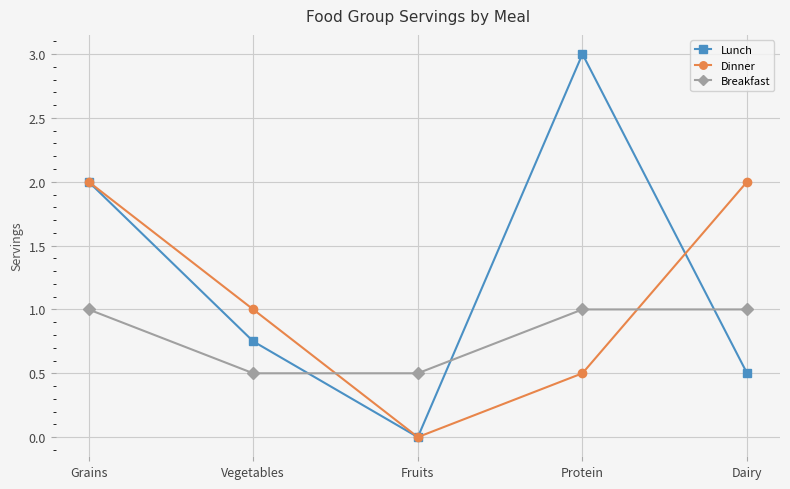

After their last crossing, which series has the higher values: Breakfast or Dinner?

Dinner